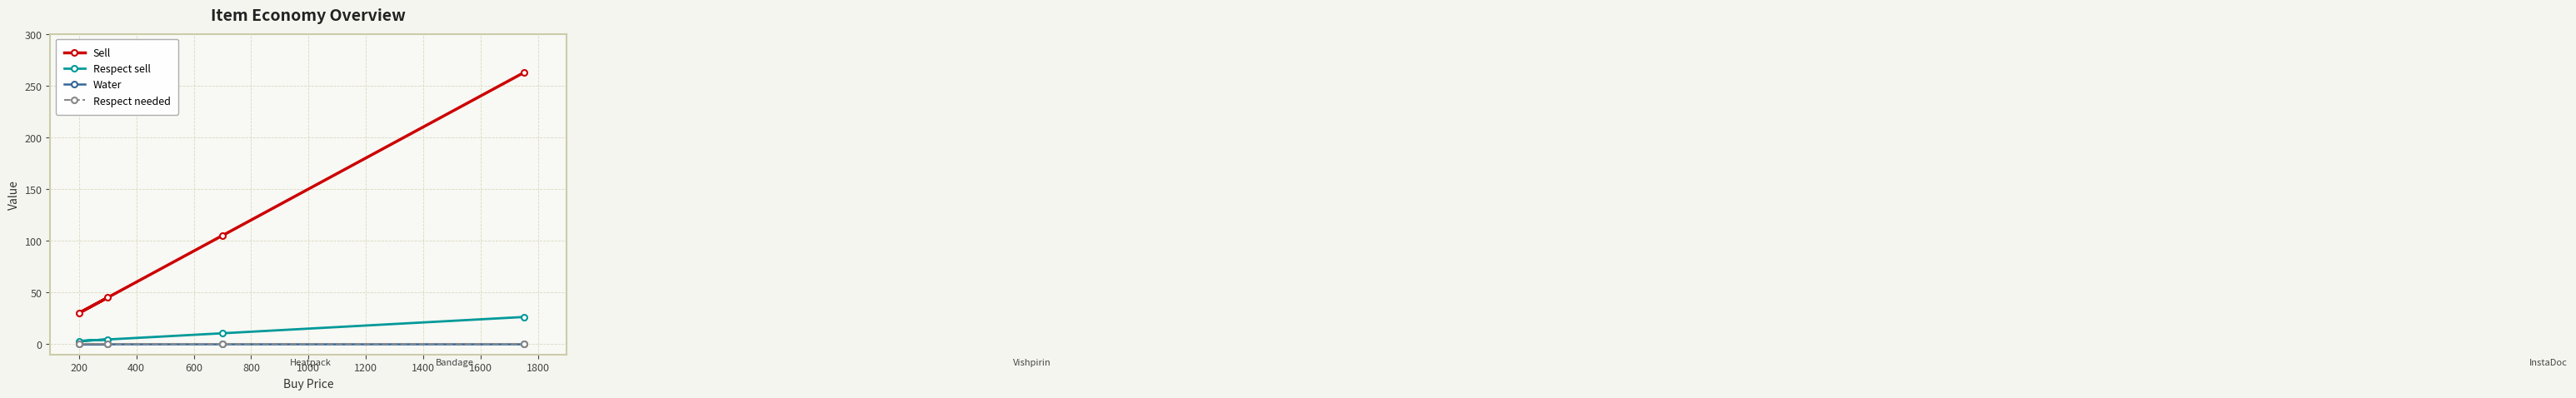

True or false: Sell has a value of 30.0 at 200.

True